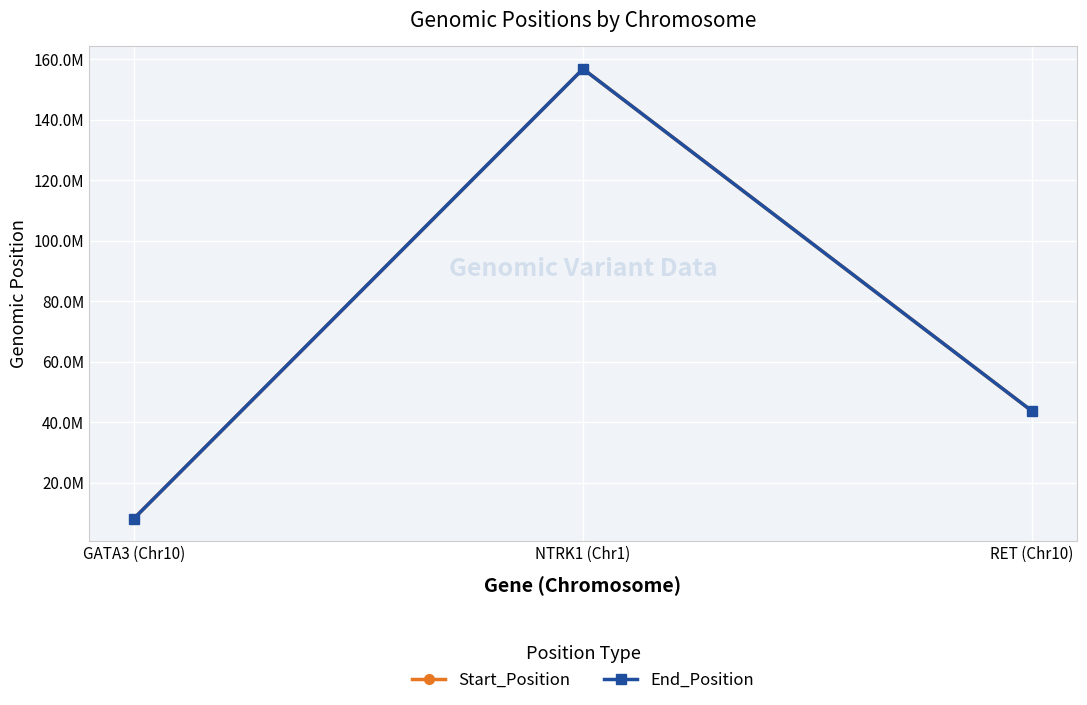

What are all the series names shown in the legend?

Start_Position, End_Position